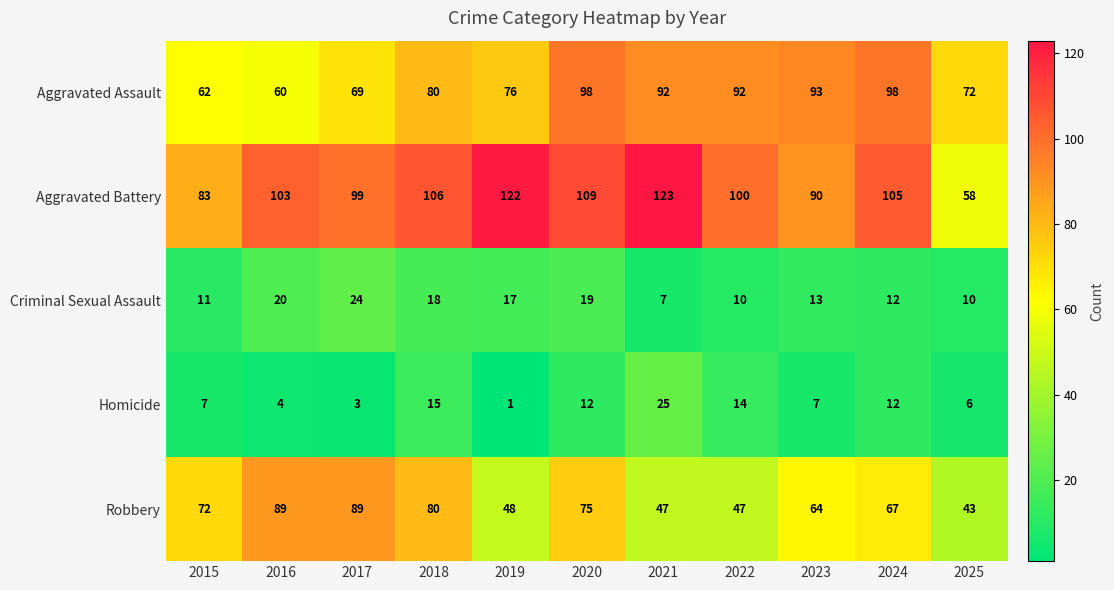

How many values in the Homicide series are below 7?

4